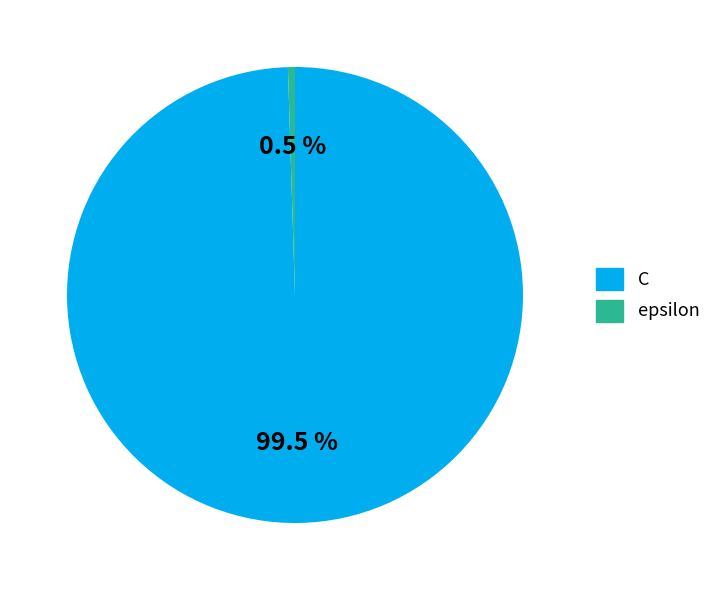

Rank the categories by value from highest to lowest.

C, epsilon